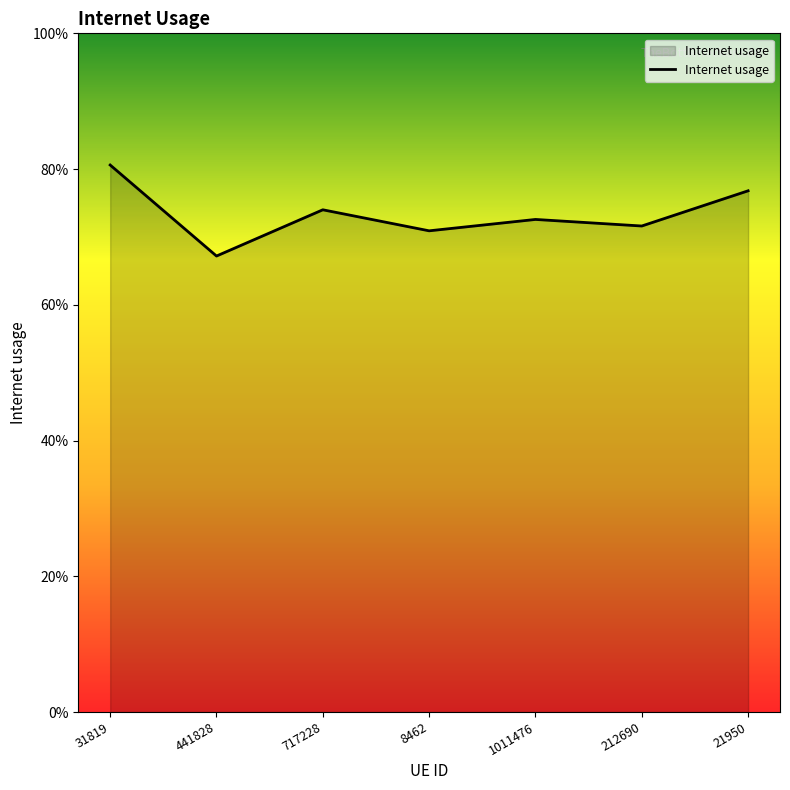

What is the difference between the maximum and minimum values?

0.1